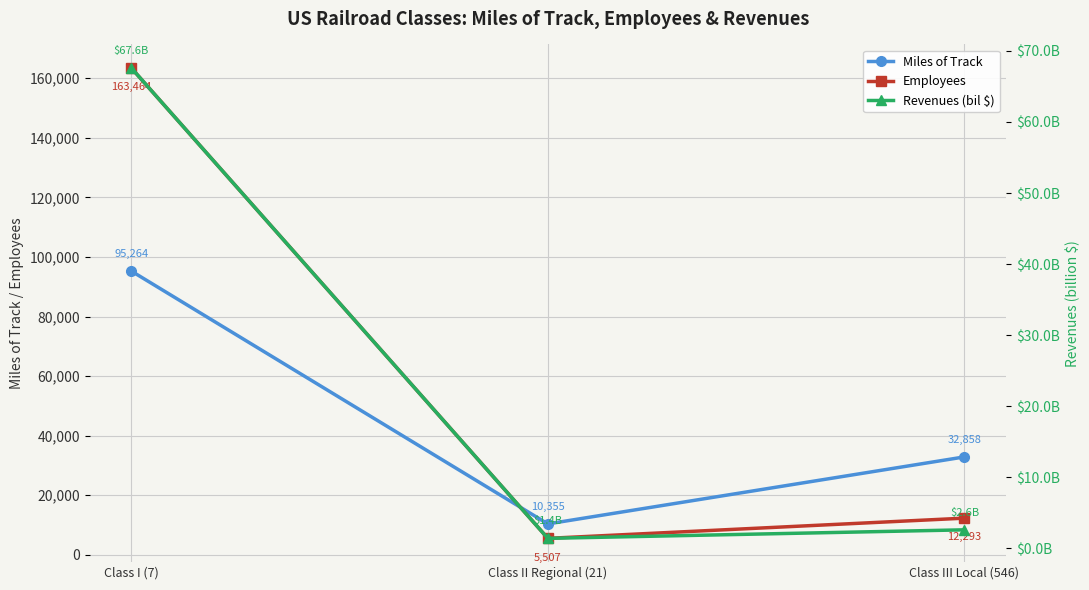

Reading left to right, transcribe all the data shown in this chart.

Miles of Track: 95264.0	10355.0	32858.0
Employees: 163464.0	5507.0	12293.0
Revenues (bil $): 67.6	1.4	2.6